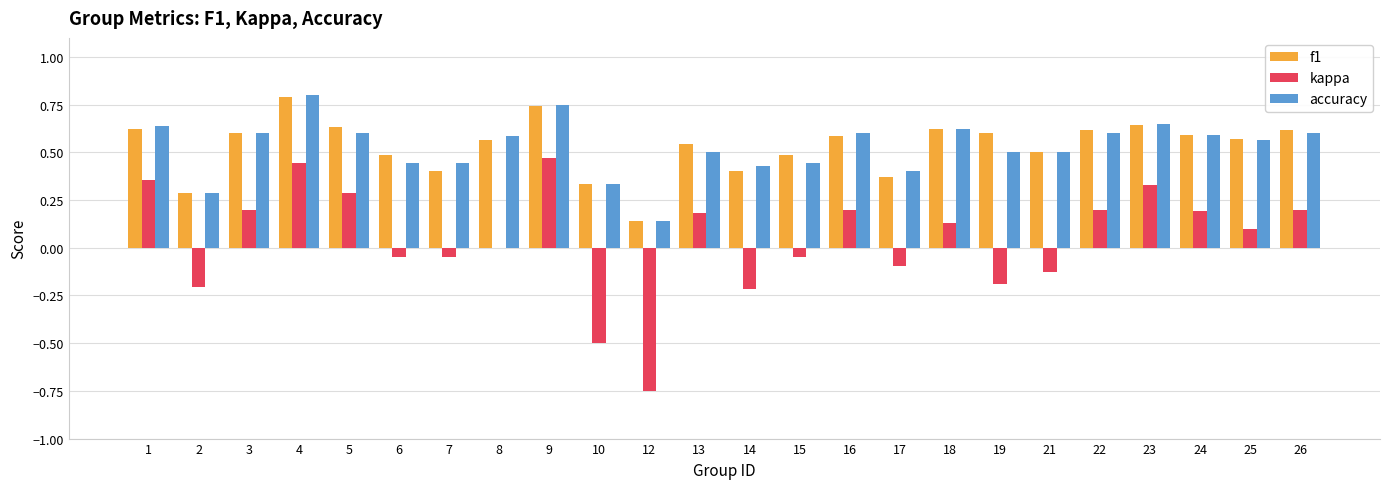

Between 7 and 13, which series saw the biggest shift?

kappa